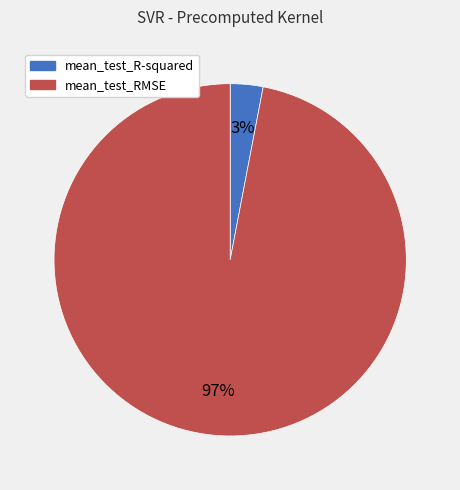

The mean_test_RMSE slice represents 97% of the pie. True or false?

True